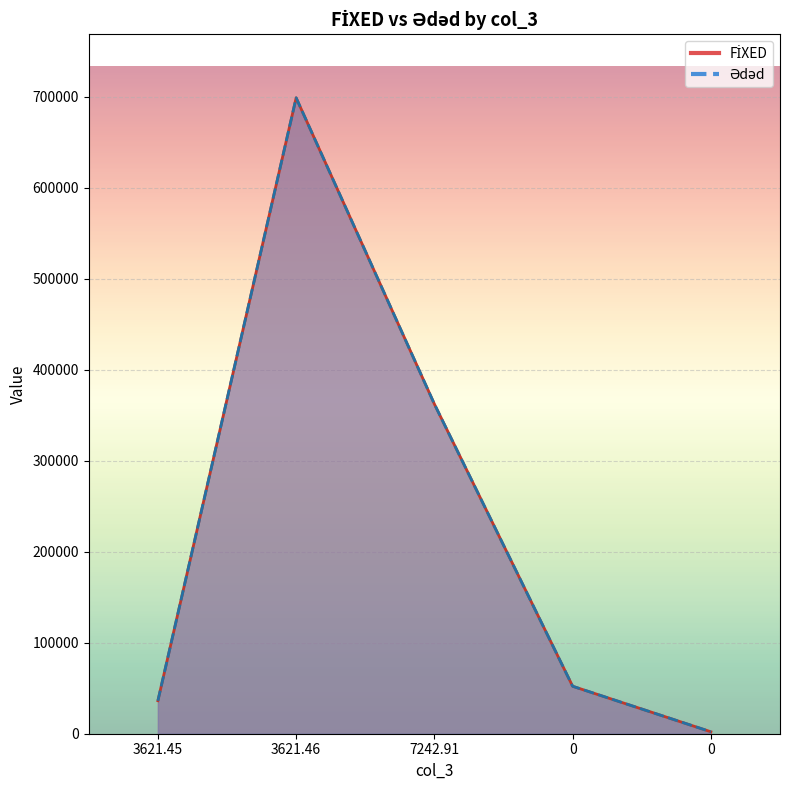

Rank the series at 0 from lowest to highest value.

FİXED, Ədəd